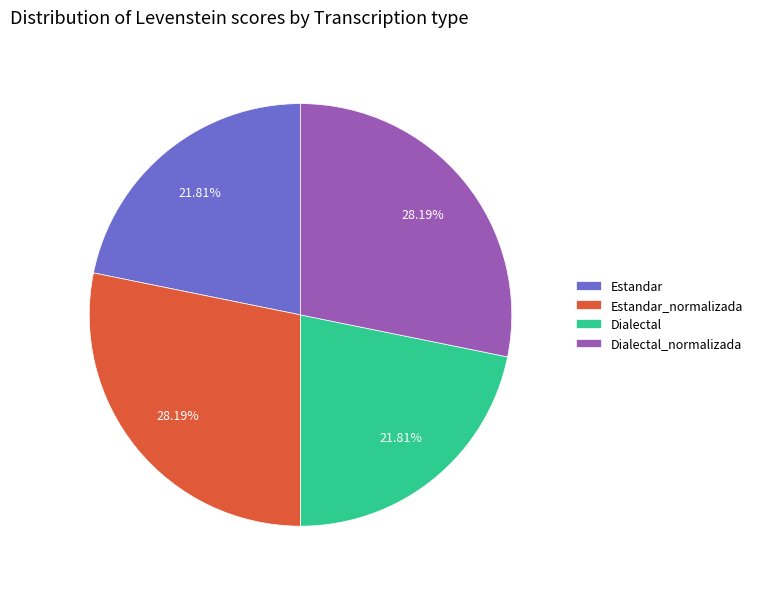

Does Estandar_normalizada account for over 50% of the chart?

No